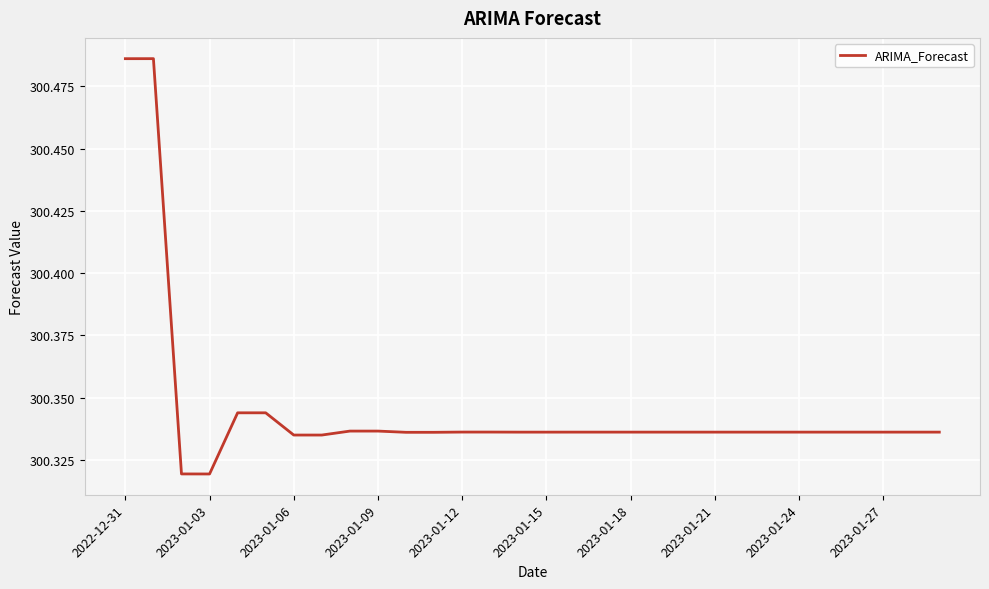

How many lines are shown in the chart?

1